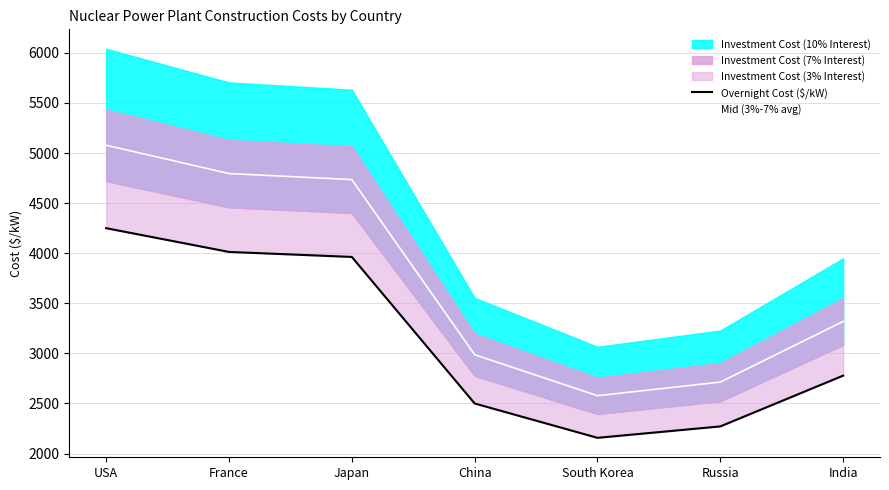

Is it true that Mid (3%-7% avg) equals 2987.0 at China?

True